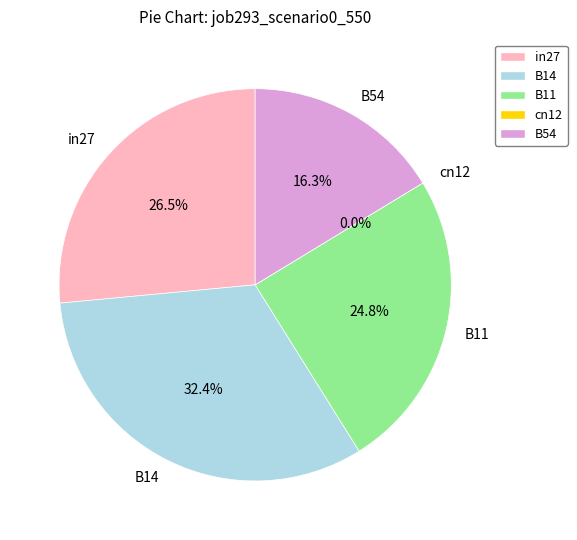

Between B11 and cn12, which is larger?

B11